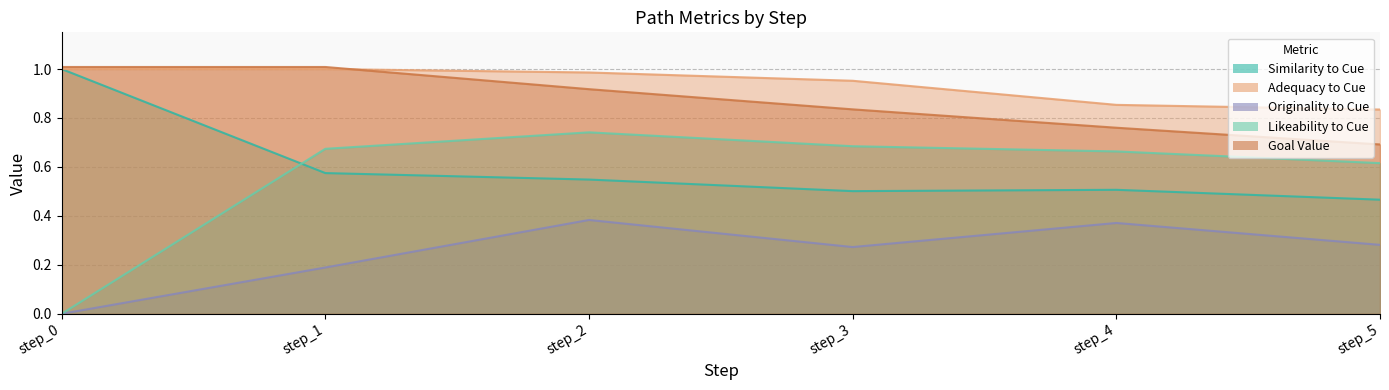

Read the originality_to_cue value at step_3.

0.3